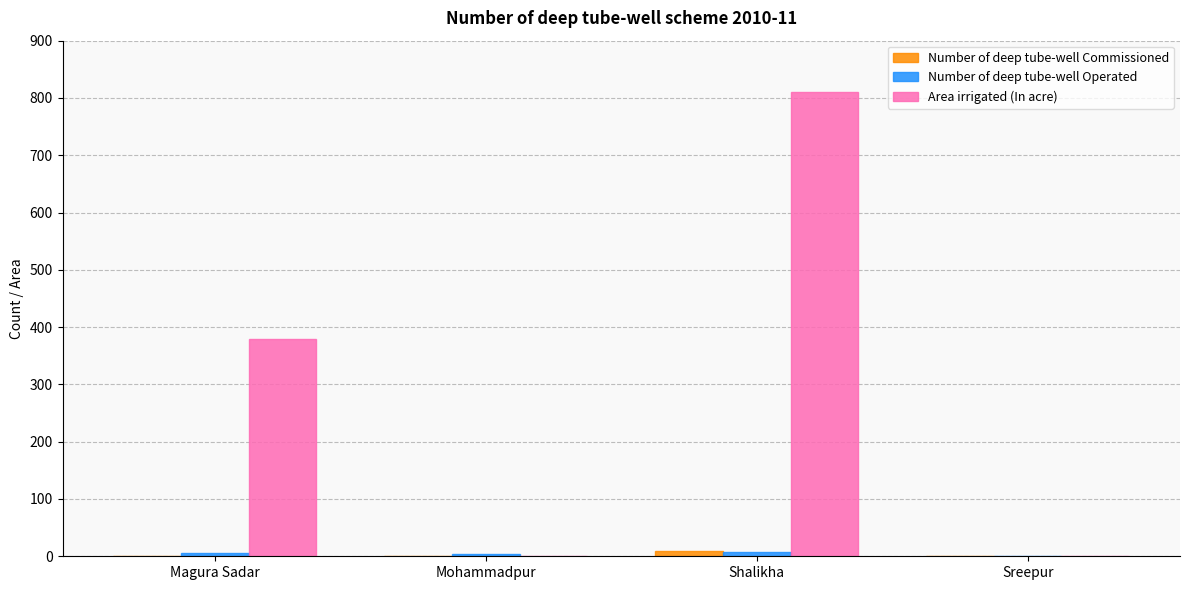

What is the sum of all Number of deep tube-well Commissioned values?

9